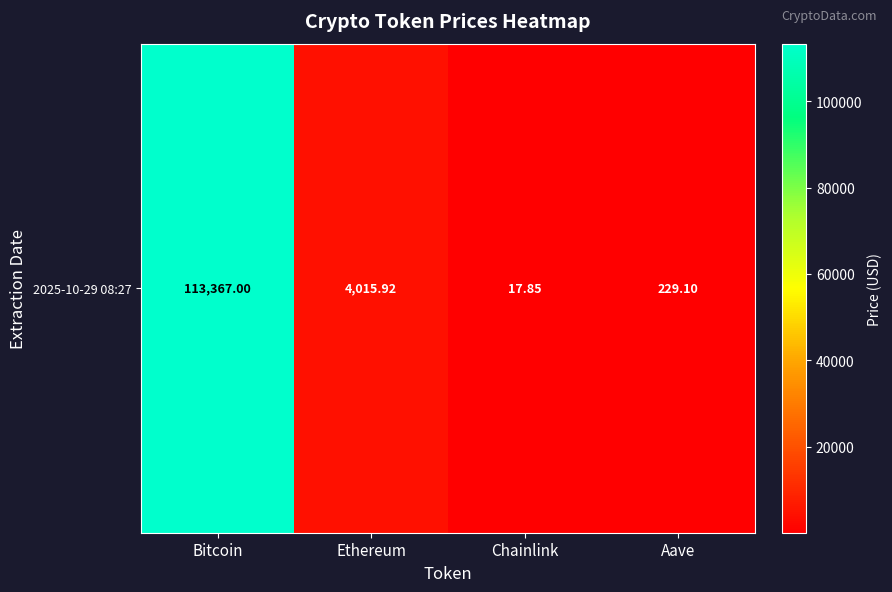

Between Bitcoin and Ethereum, which is larger?

Bitcoin